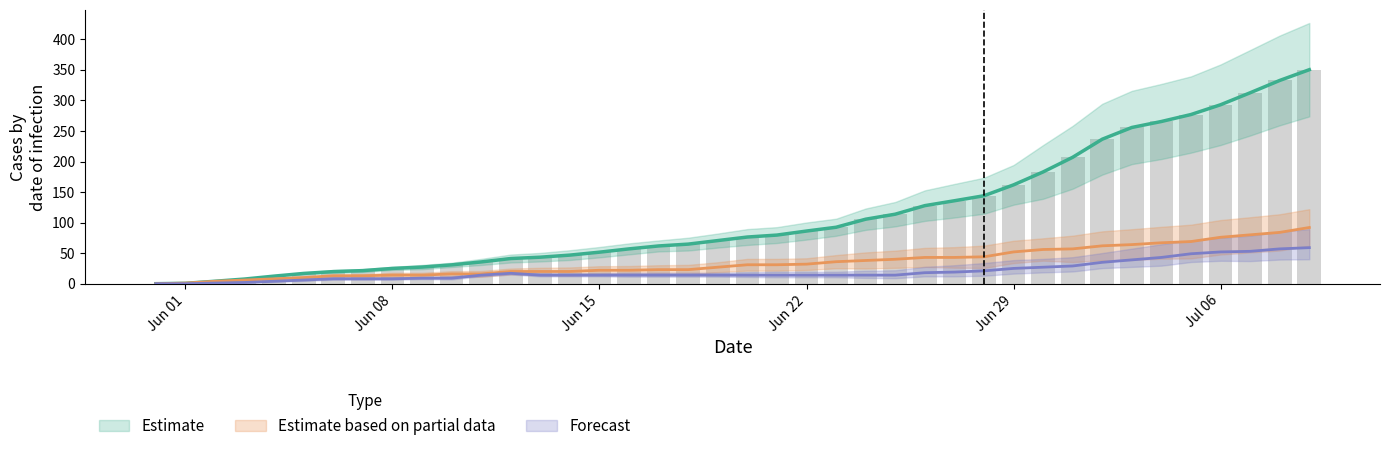

What is the value of the CH bar at the 38th from the left?

312.6